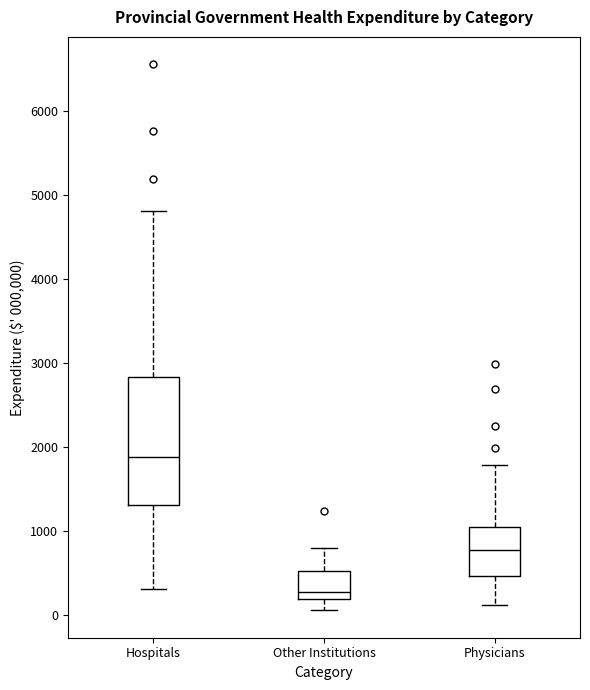

Which box's median line is the lowest?

Other Institutions